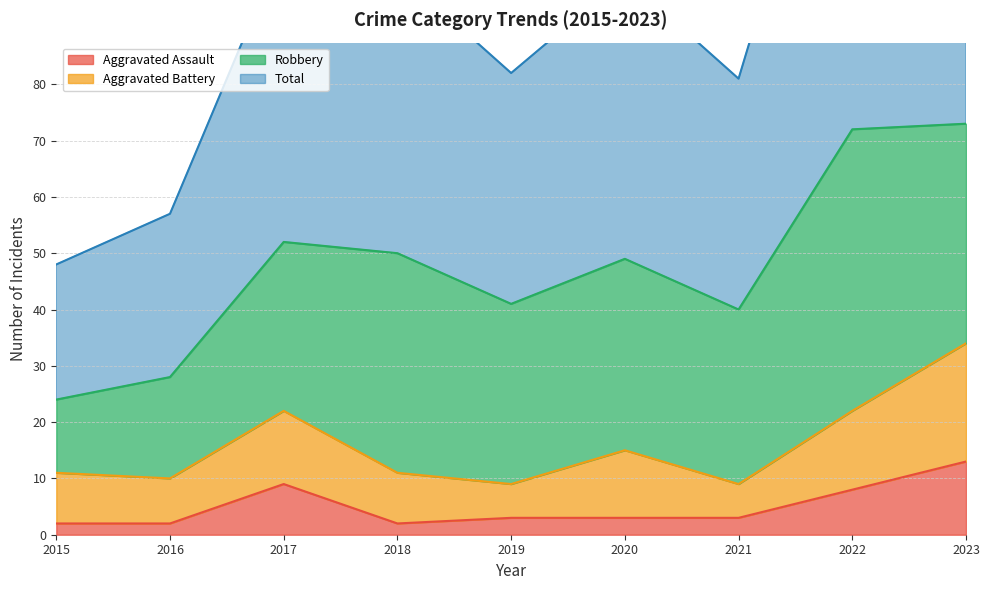

Which label corresponds to the smallest value in the chart?

2015